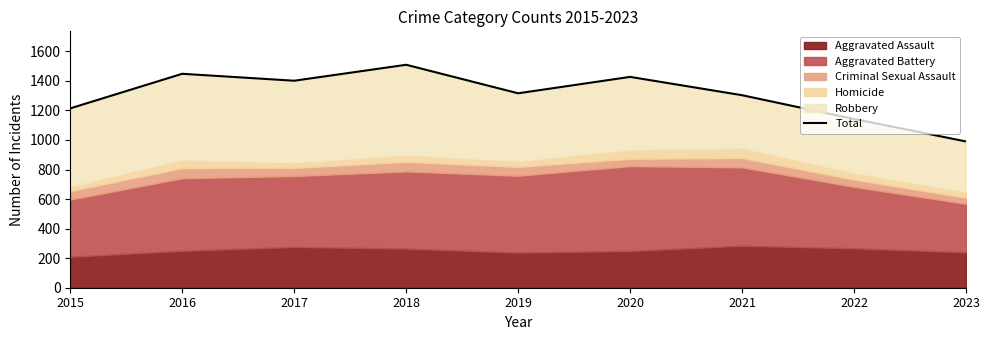

At which category does the data reach its first local valley?

2017